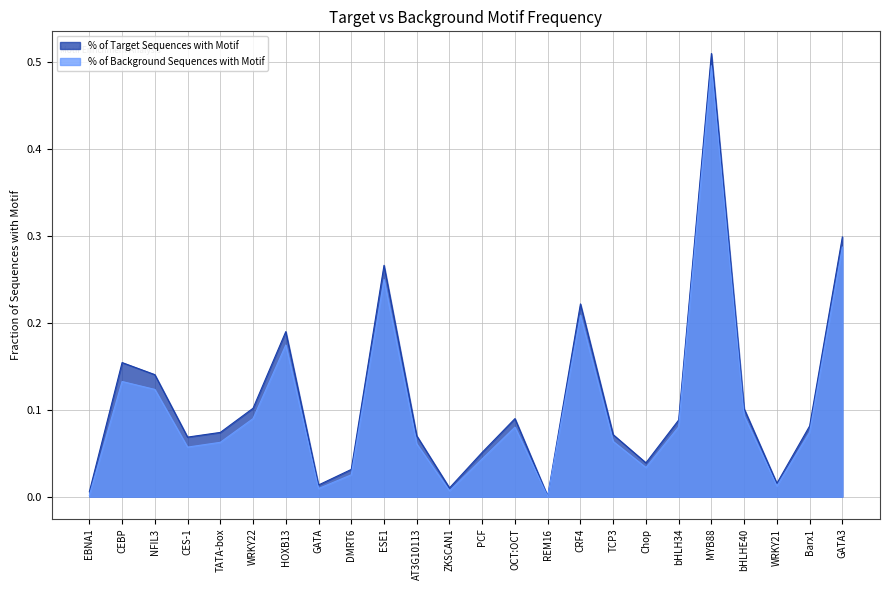

Where is the first local maximum for % of Background Sequences with Motif?

CEBP